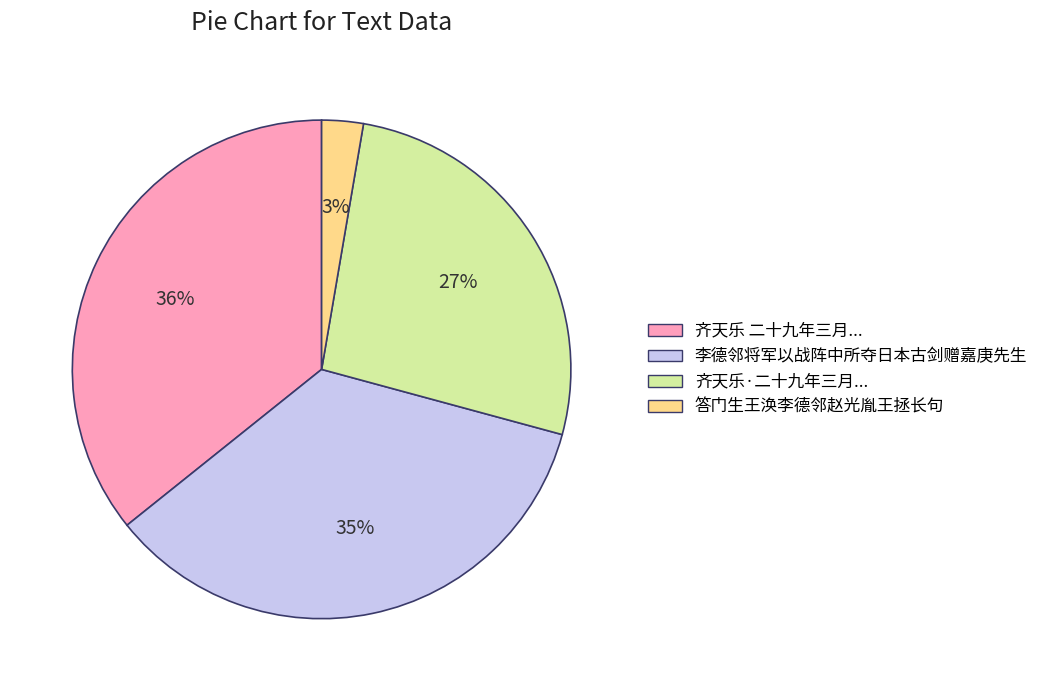

Between 齐天乐·二十九年三月... and 李德邻将军以战阵中所夺日本古剑赠嘉庚先生, which is larger?

李德邻将军以战阵中所夺日本古剑赠嘉庚先生